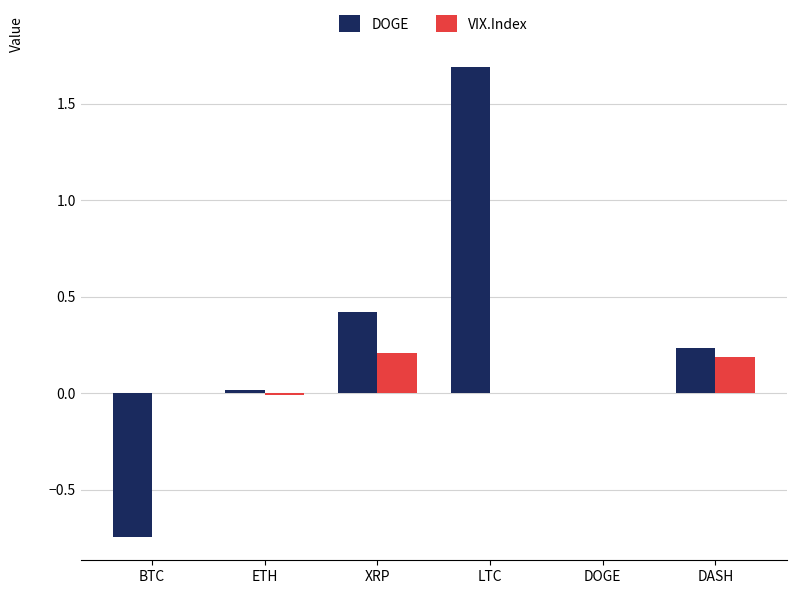

At which label does DOGE first exceed 0?

ETH